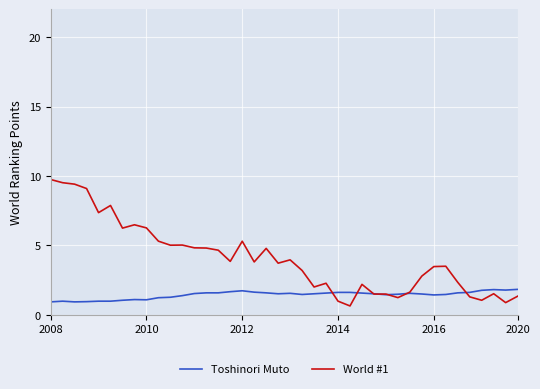

What is the greatest value displayed?

9.7